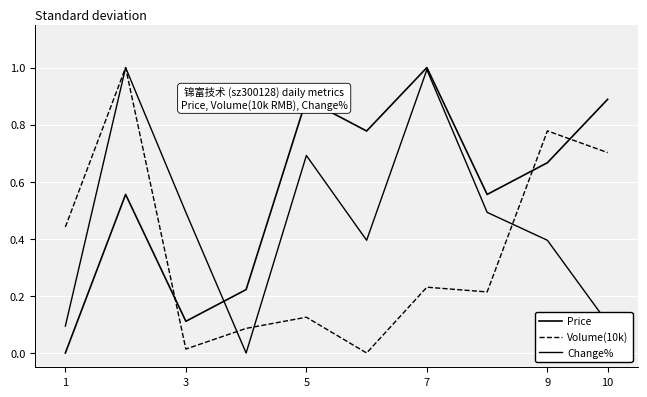

Does the chart display data point markers on the line(s)?

No